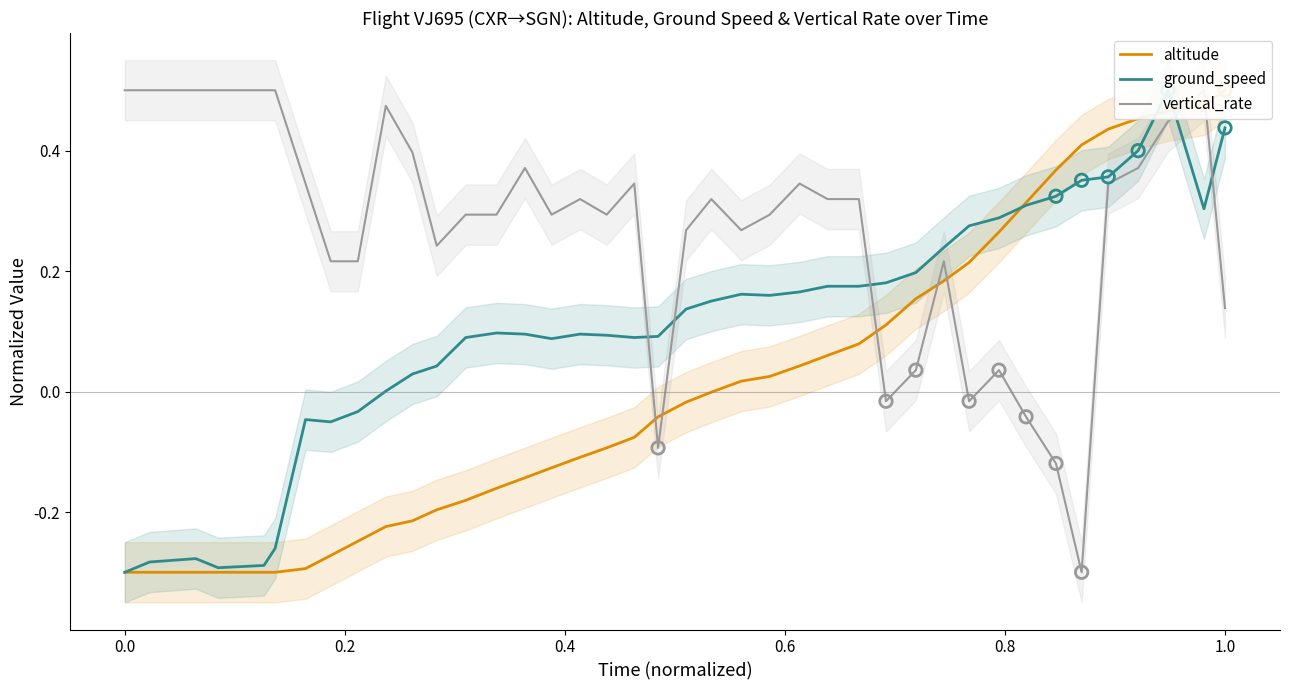

Is the value of vertical_rate at 9 greater than the value of altitude at 35?

Yes